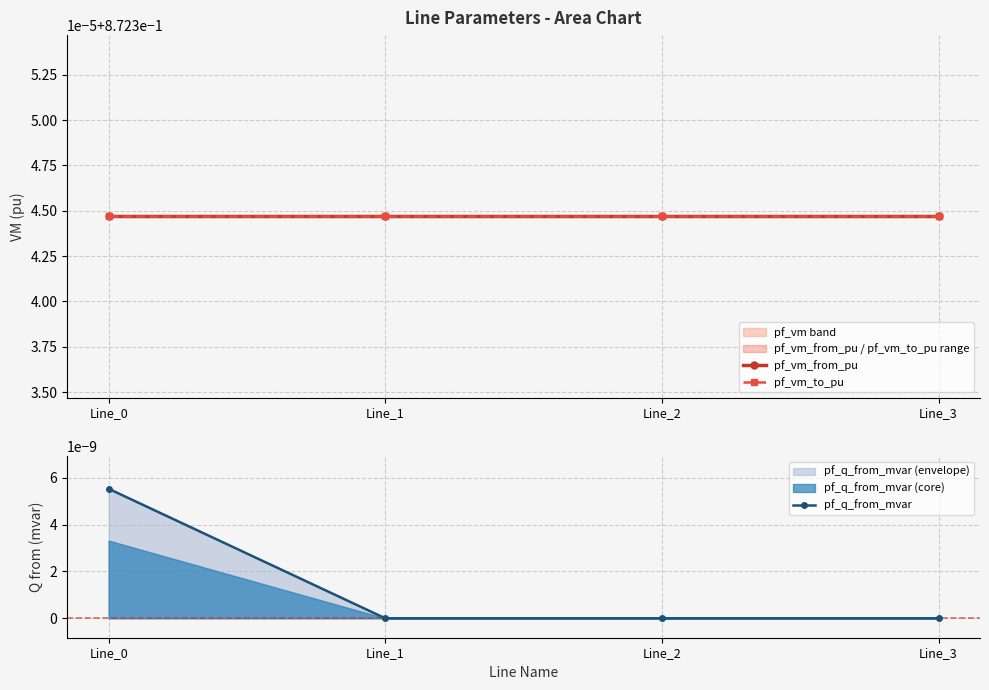

What is the value of the pf_vm_to_pu point at the 4th from the left?

0.9